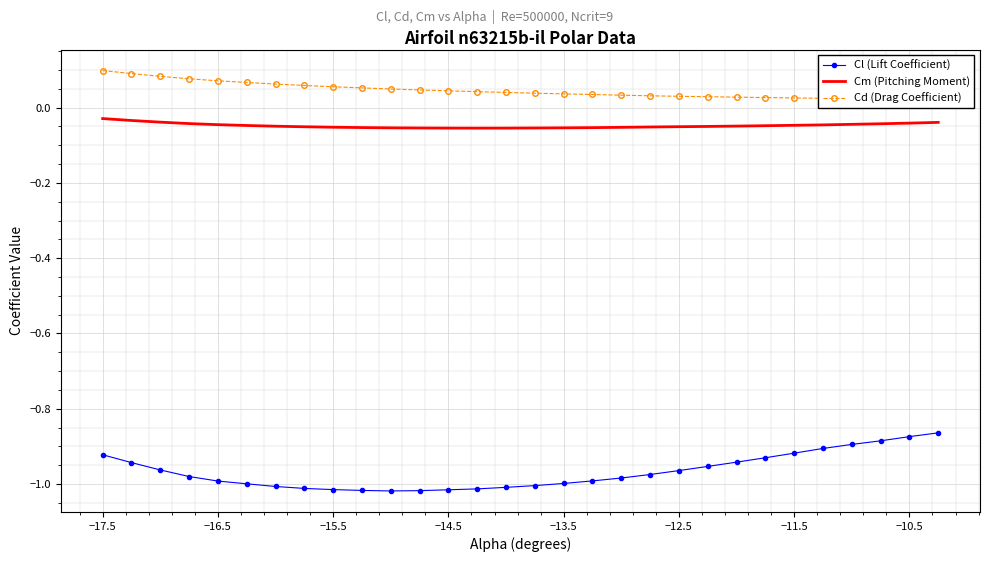

True or false: Cm (Pitching Moment) has a value of -0.1 at −16.5.

False